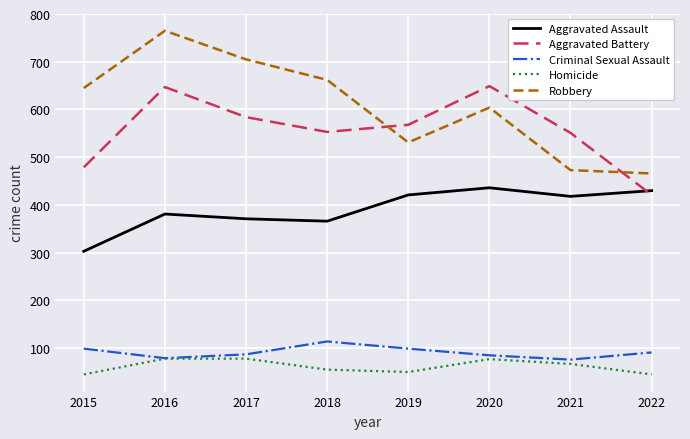

What is the sum of all Robbery values?

4851